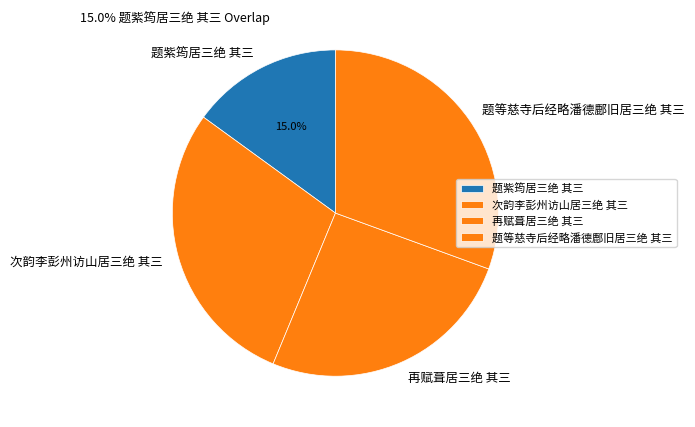

Approximately how many times larger is the value at 次韵李彭州访山居三绝 其三 compared to 再赋葺居三绝 其三?

1.1